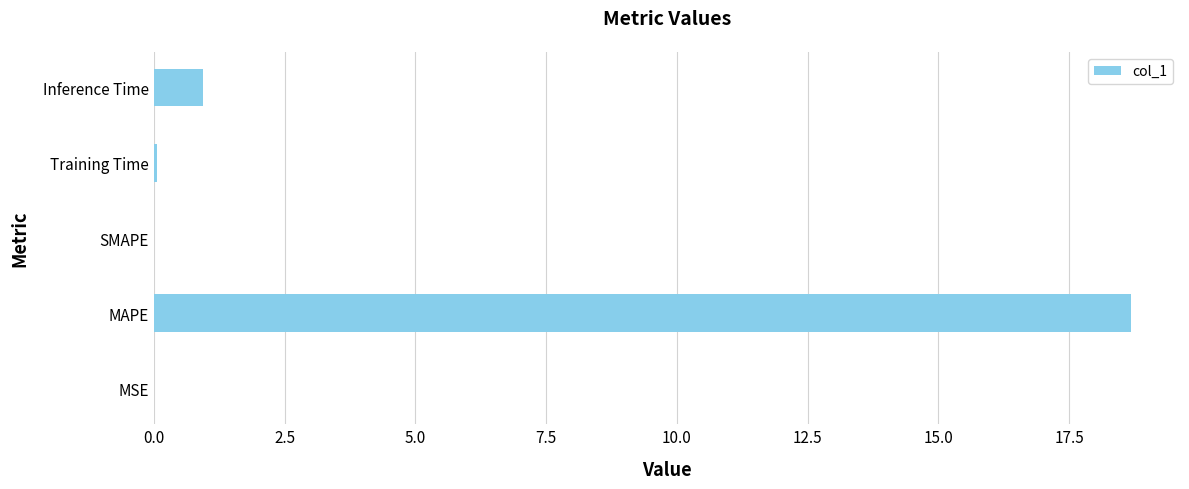

What is the sum of the values at SMAPE and Inference Time?

0.9